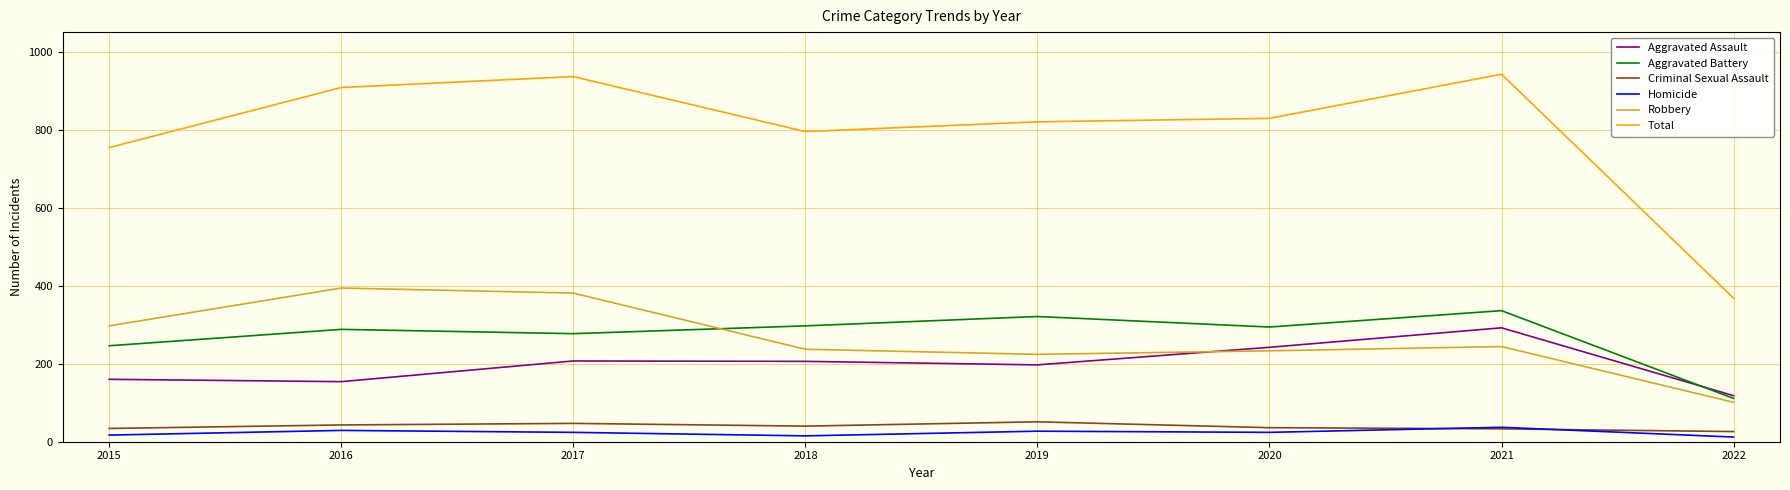

At which category does Aggravated Battery reach its first local valley?

2017